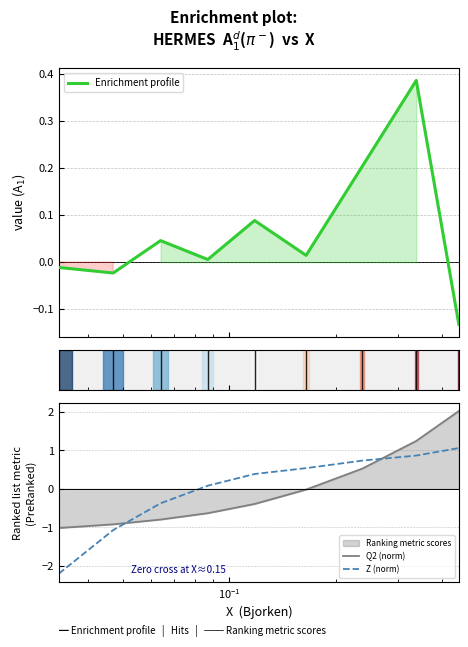

What is the greatest value displayed?

2.0